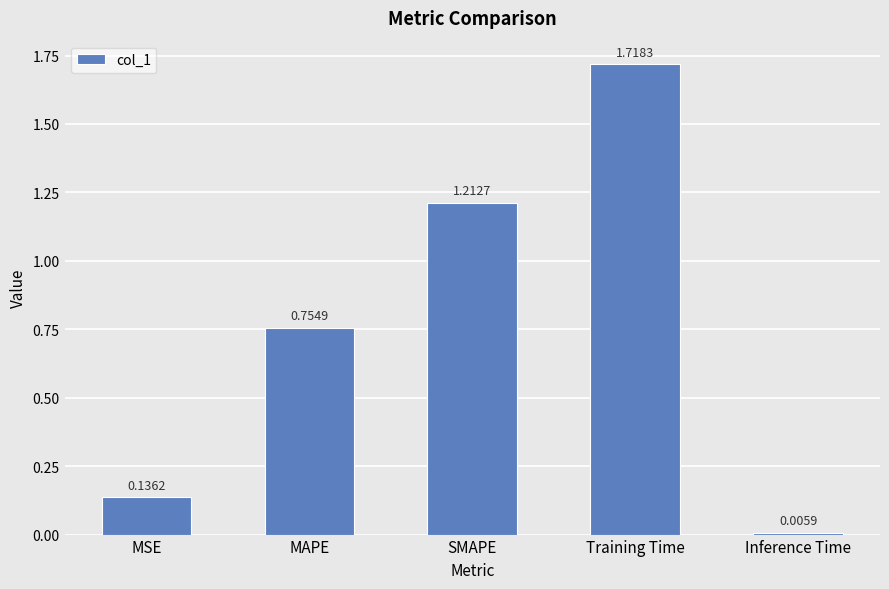

What is the difference between the values at Training Time and SMAPE?

0.5